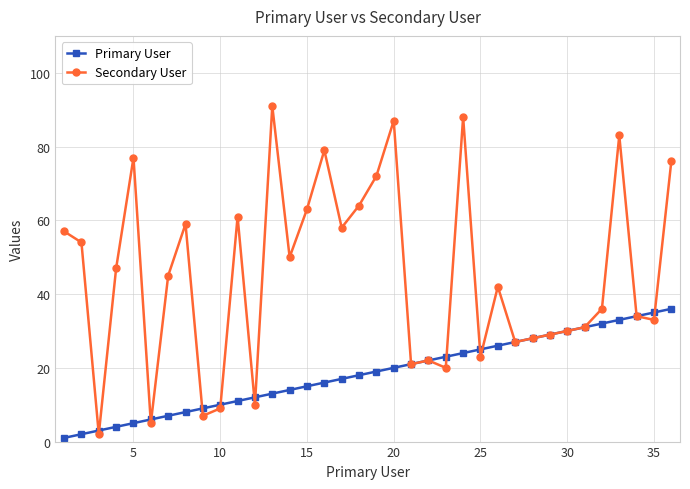

Which series has the largest total across all categories?

Secondary User